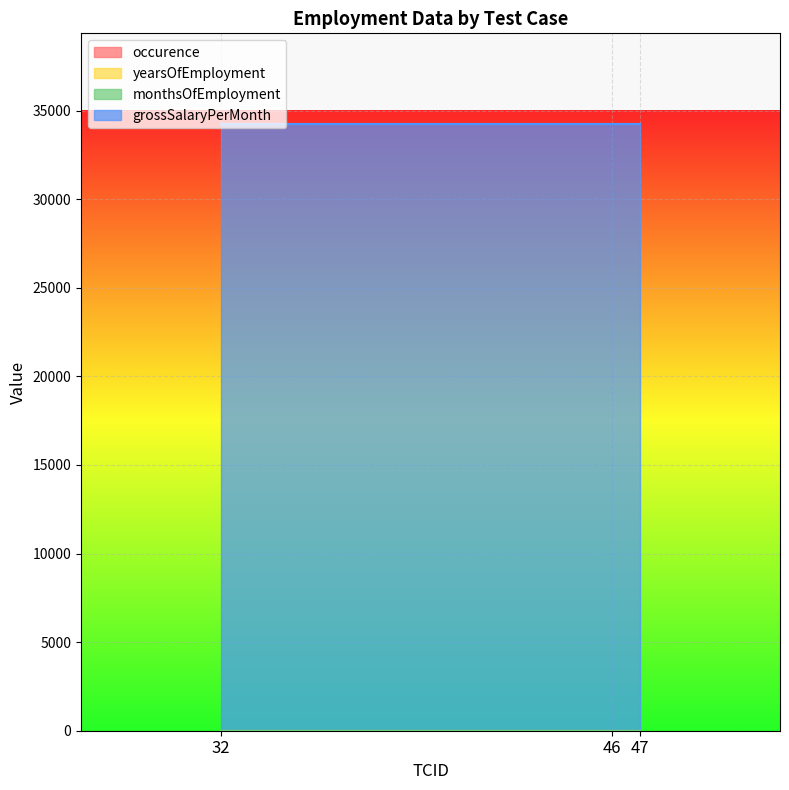

What is the approximate value of monthsOfEmployment at 47?

3